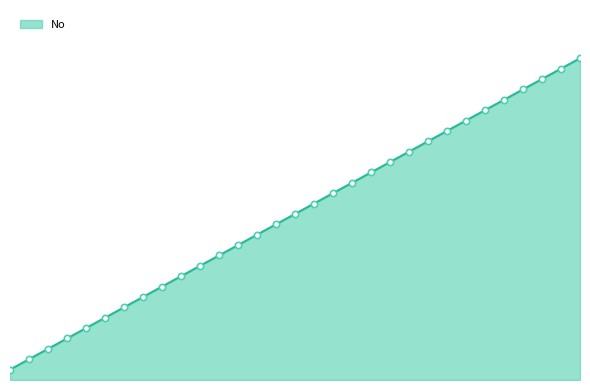

Is this an area chart (filled region under the line)?

Yes